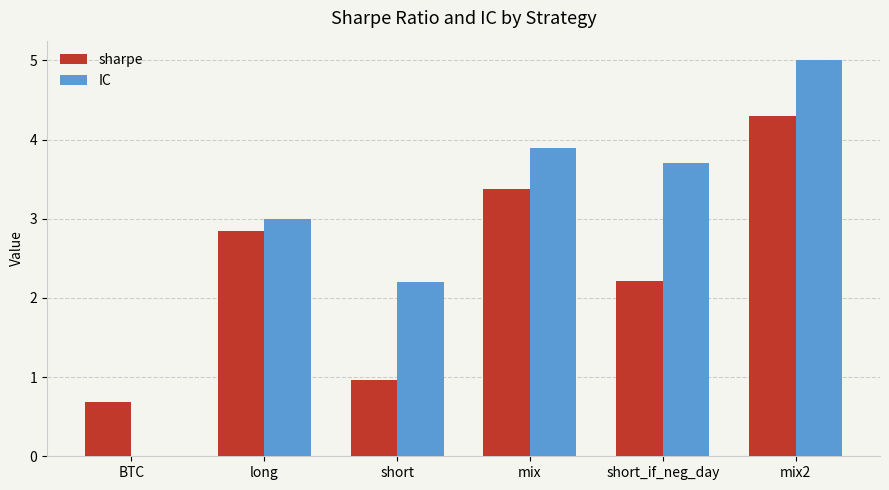

What is the sum of all IC values?

17.8